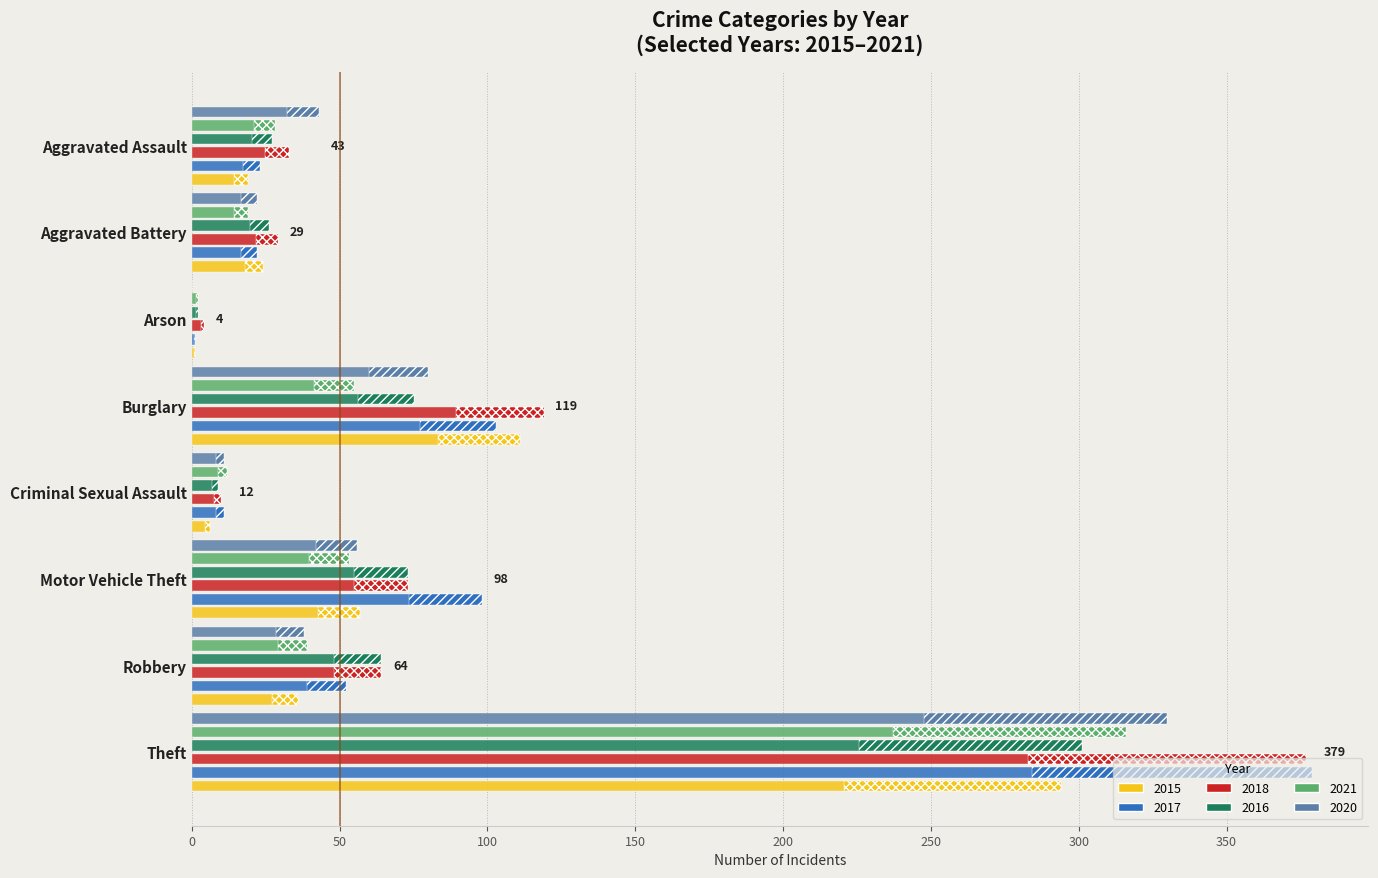

How many bars are there in each group?

6